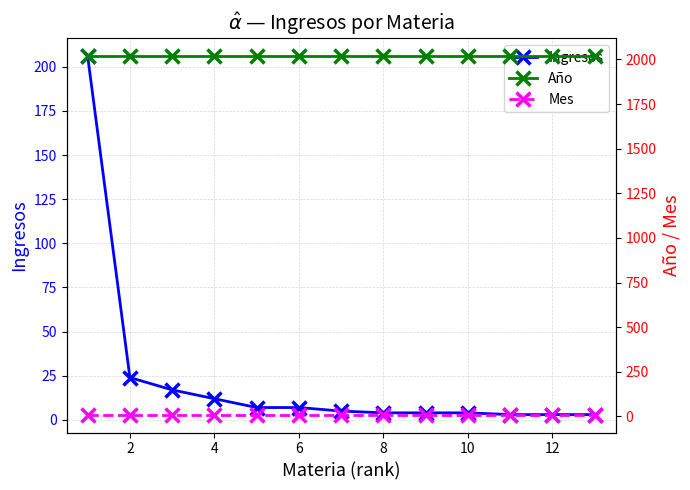

What is the difference between the maximum and second lowest values in the Ingresos series?

203